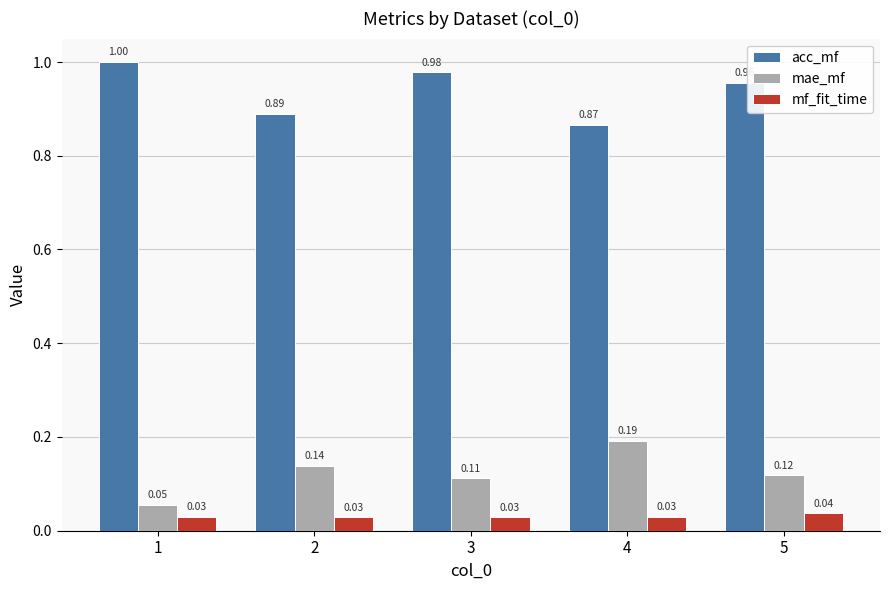

List the labels in order of acc_mf value, smallest first.

4, 2, 5, 3, 1